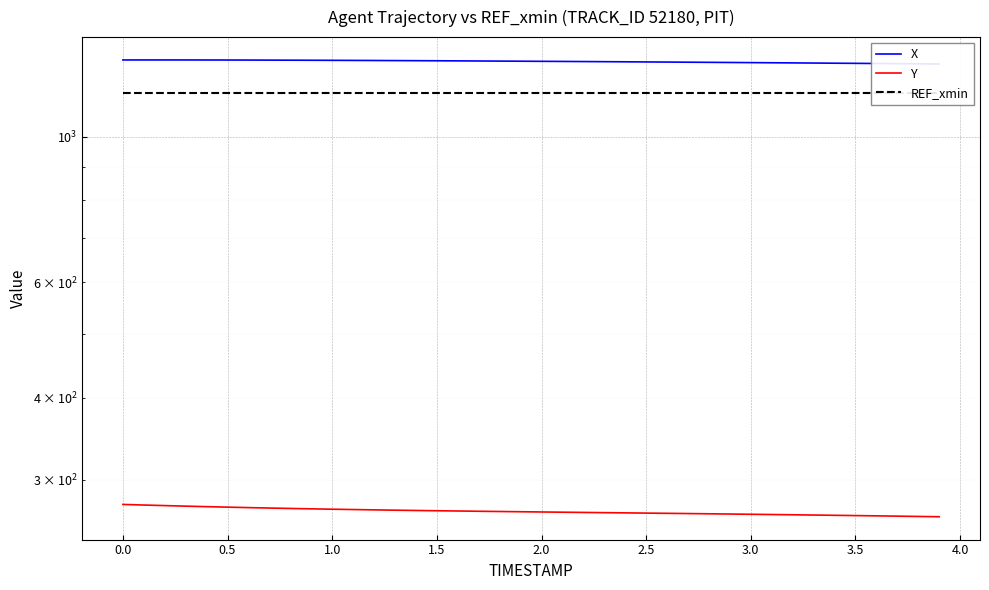

True or false: REF_xmin and Y intersect in this chart.

False